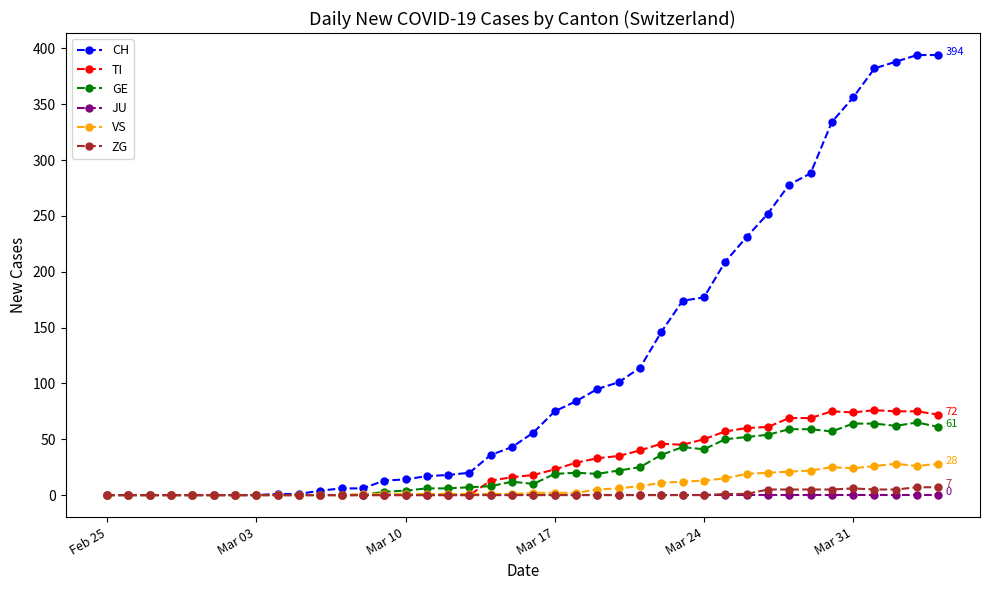

What is the highest value of the GE series?

65